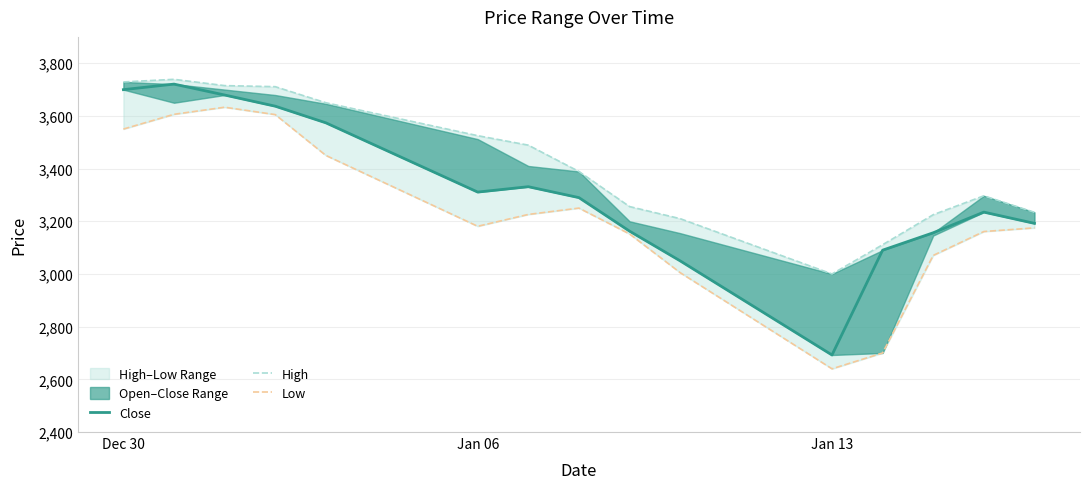

What is the difference between the maximum and minimum values in the High series?

738.9